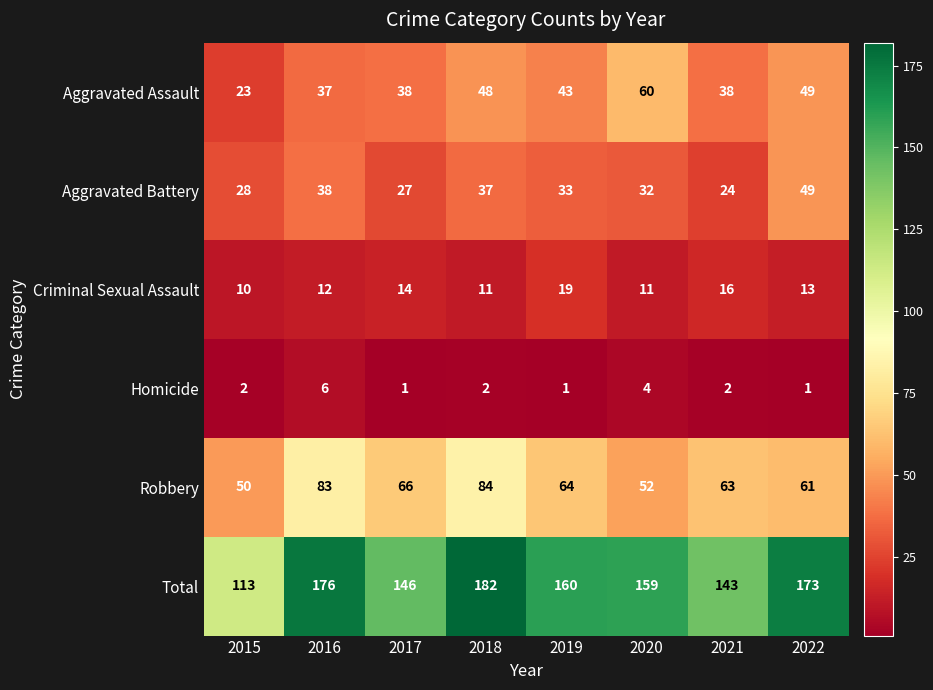

At which category does the chart reach its peak across all series?

2018